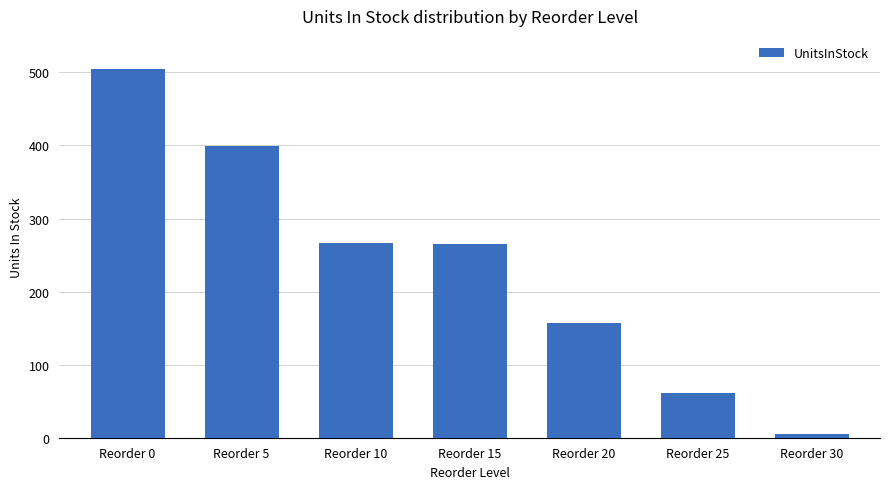

Where does the data first go above 265?

Reorder 0